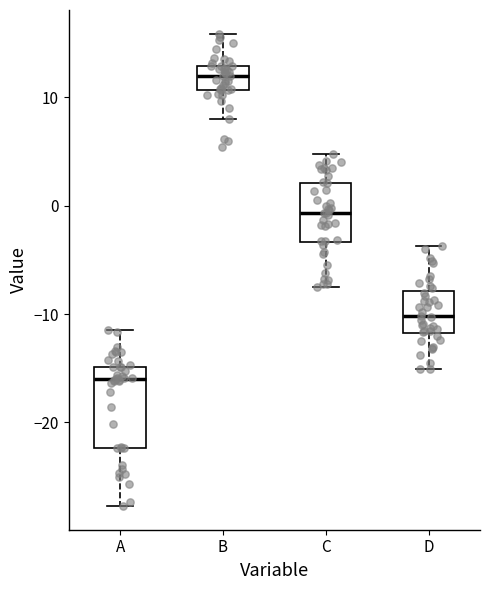

Which box has the lowest median line?

A